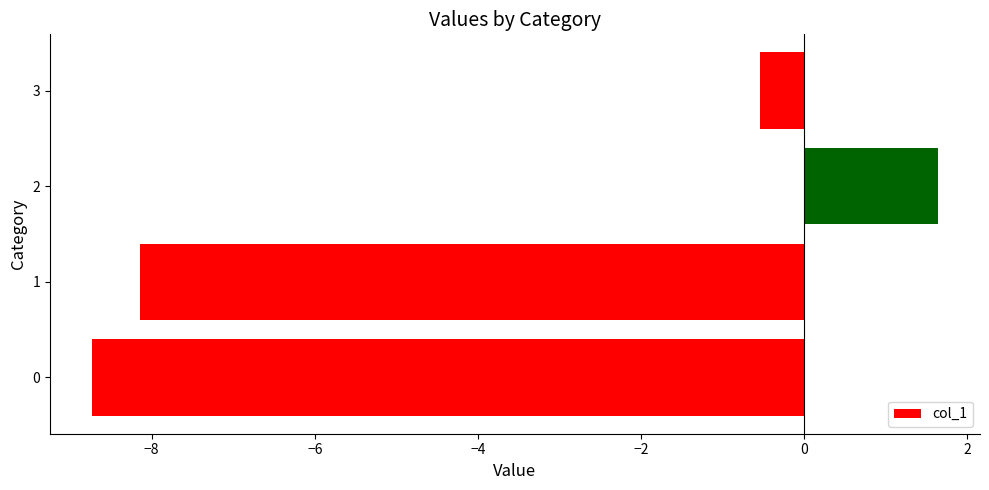

What is the change in value from 2 to 3?

-2.2